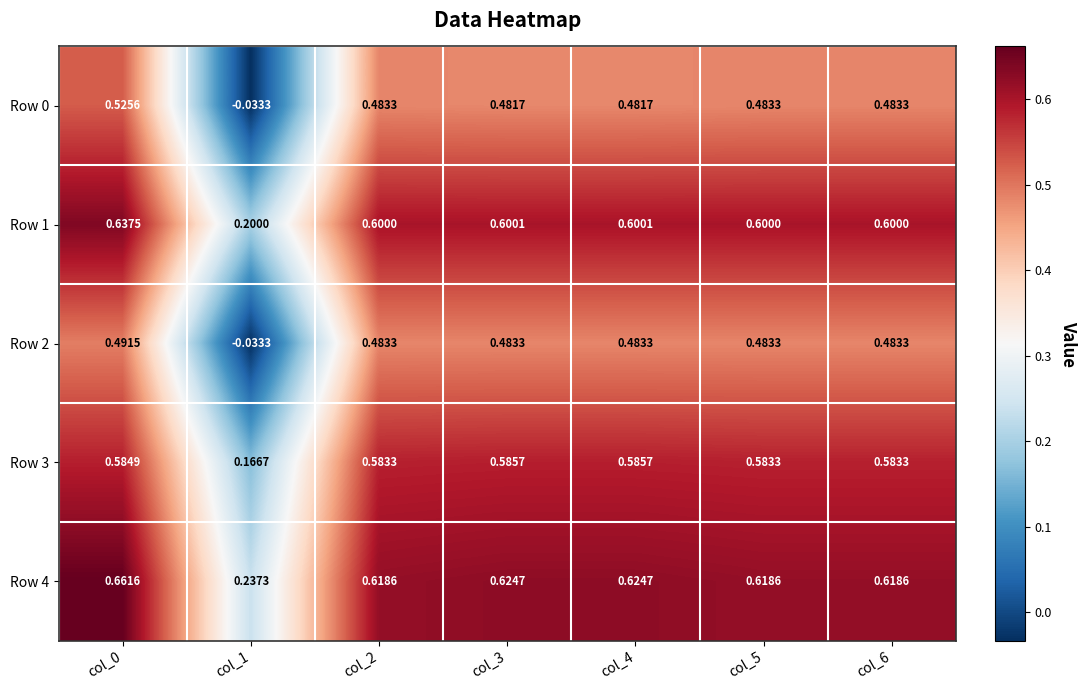

How many series are shown in this chart?

5